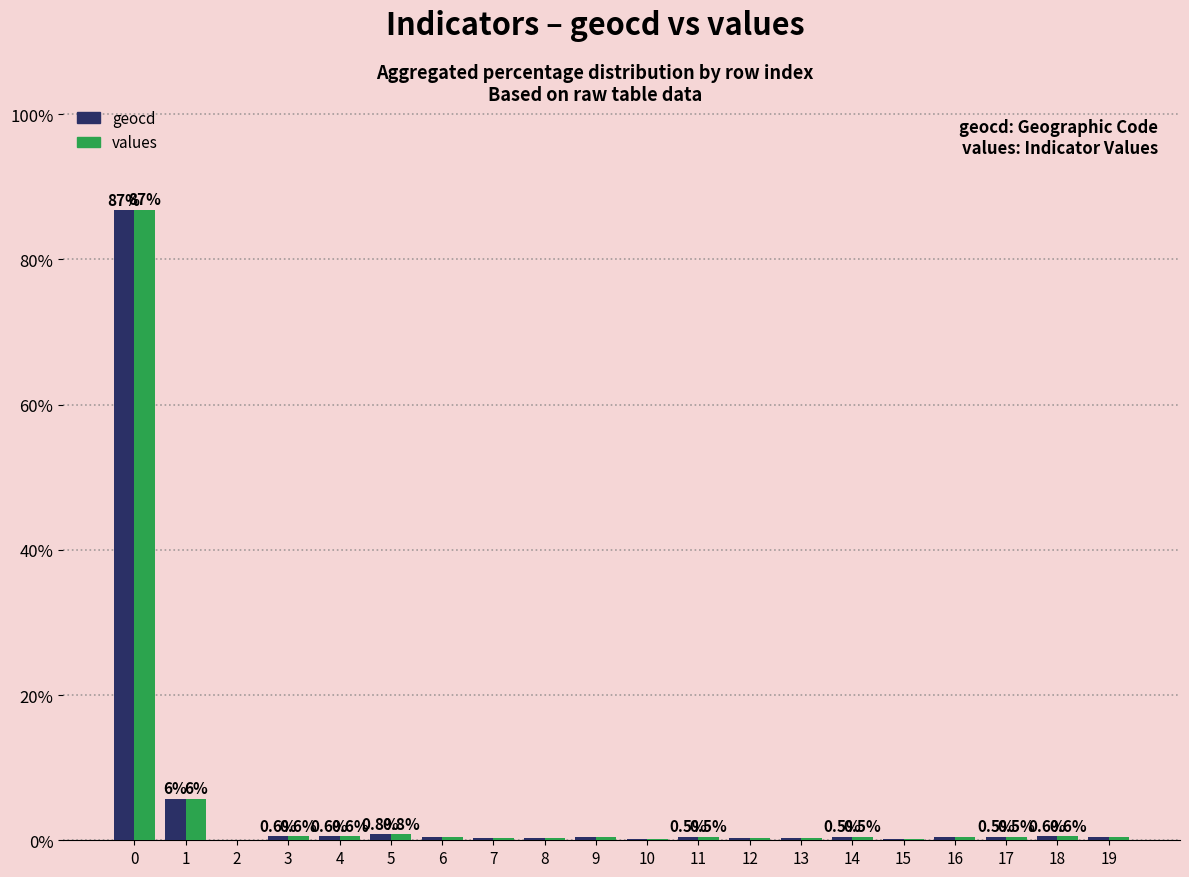

What is the difference between the values values at 9 and 2?

0.4